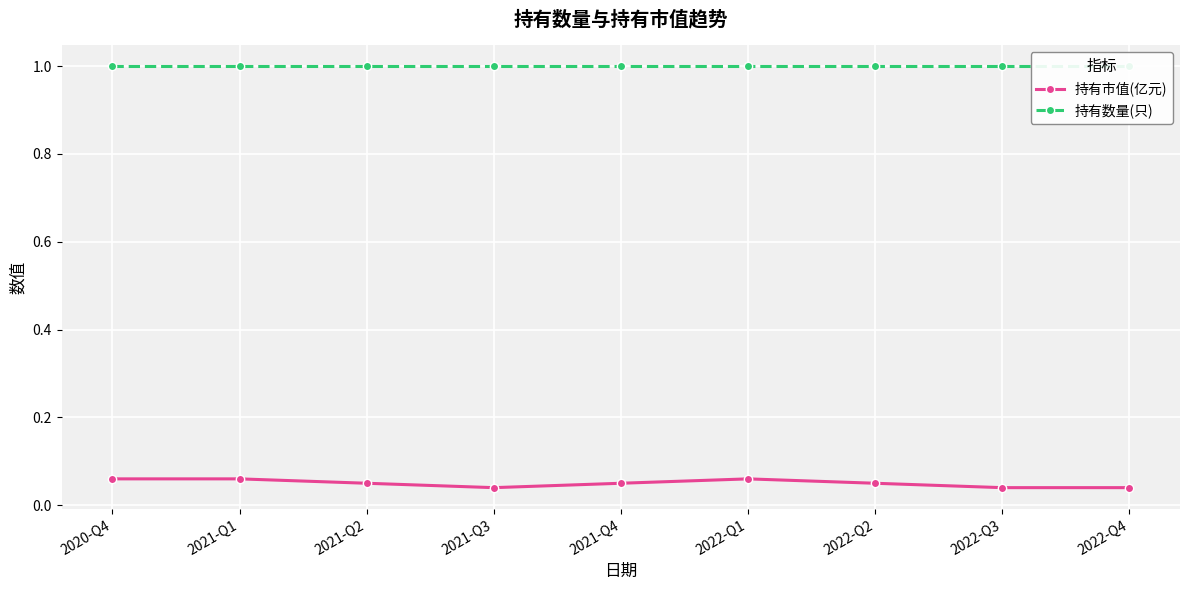

Which series has the largest total across all categories?

持有数量(只)